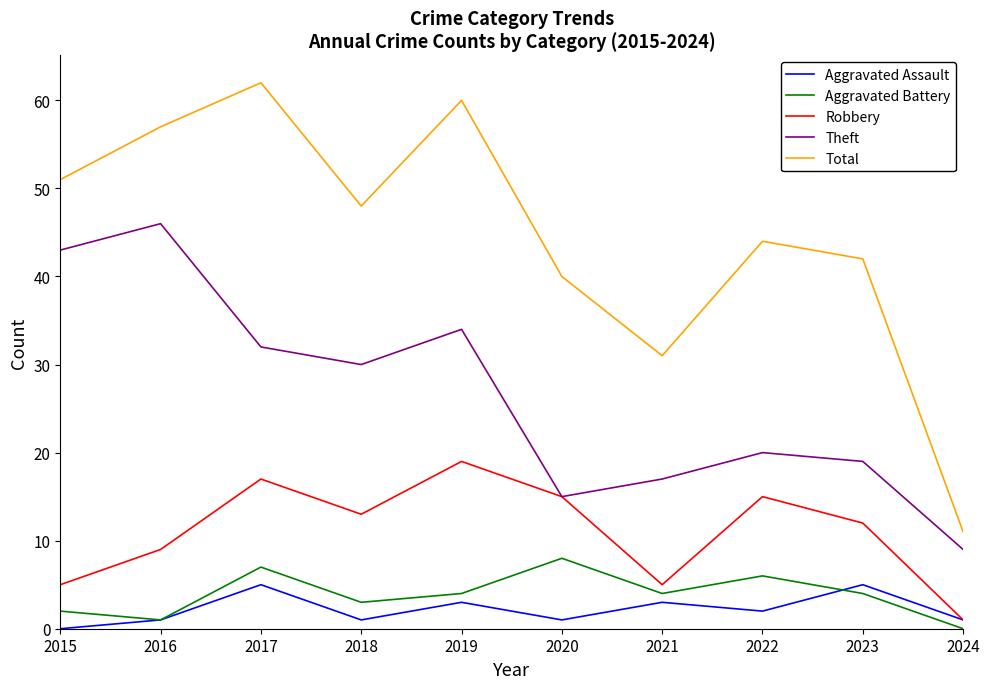

At which category is the sum across all series the highest?

2017